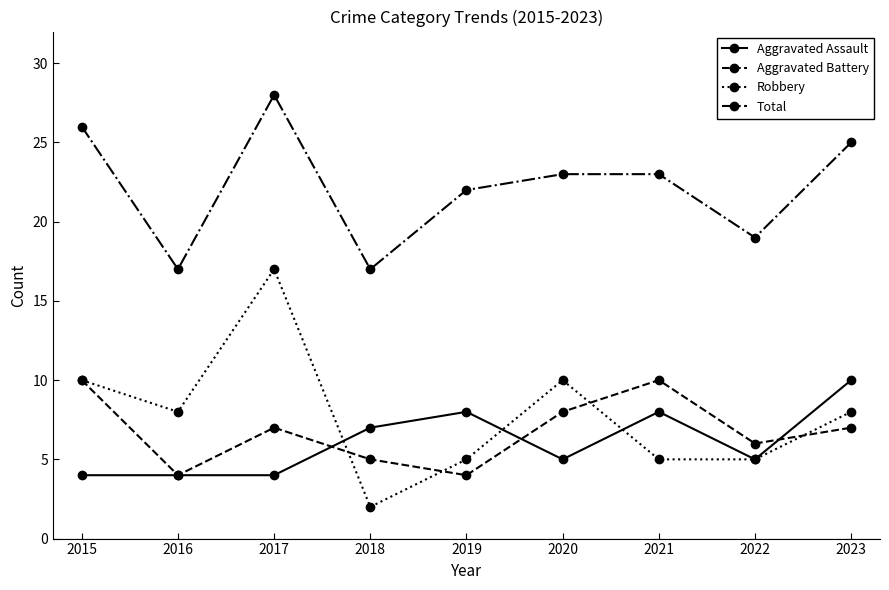

What is the approximate value of Robbery at 2023?

8